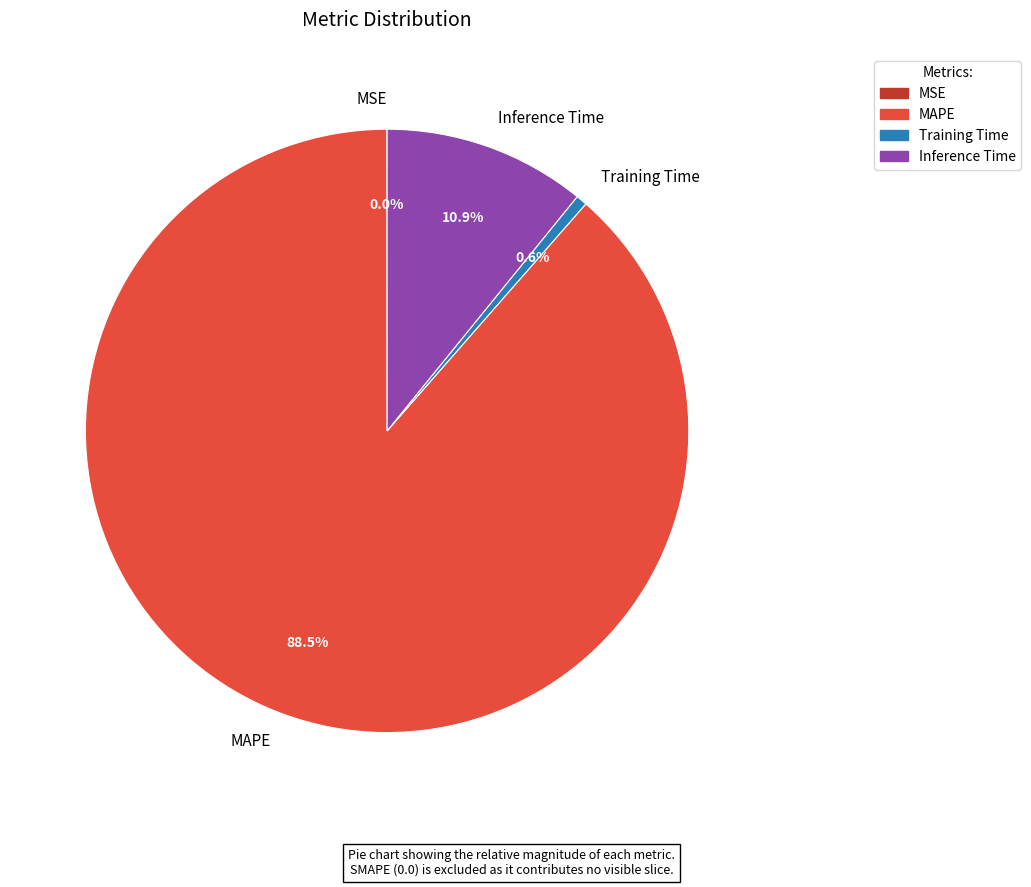

Which slice is the largest?

MAPE